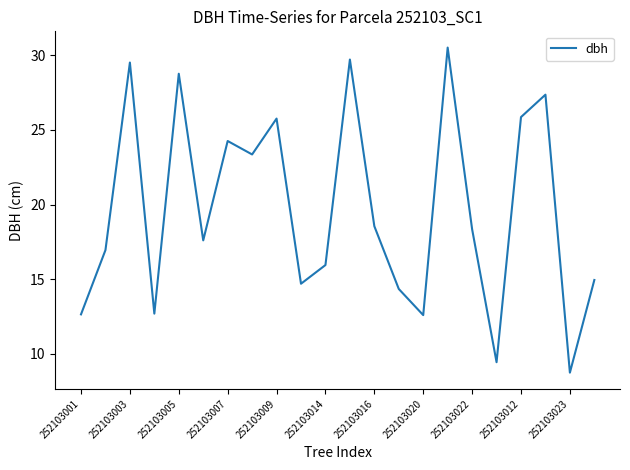

What is the minimum value shown in the chart?

8.8